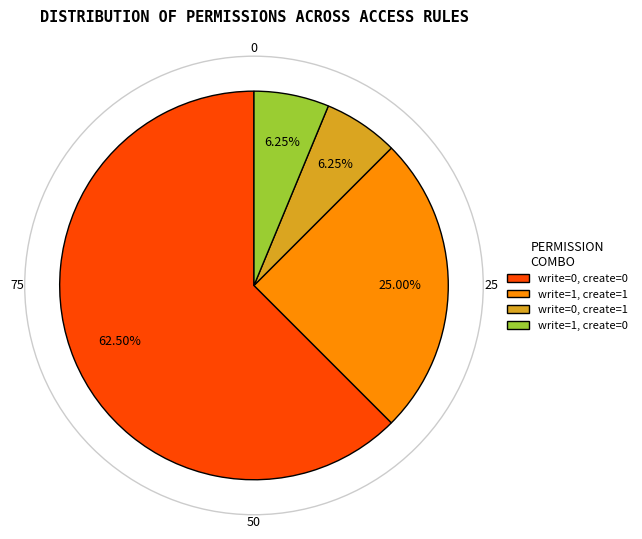

How many segments does this pie chart have?

4